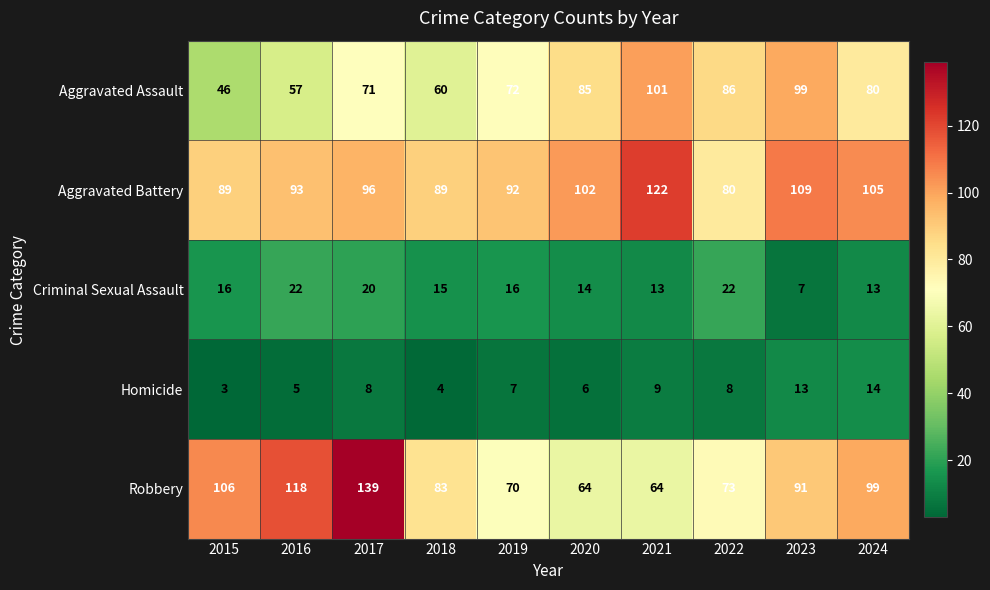

What is the smallest value displayed?

3